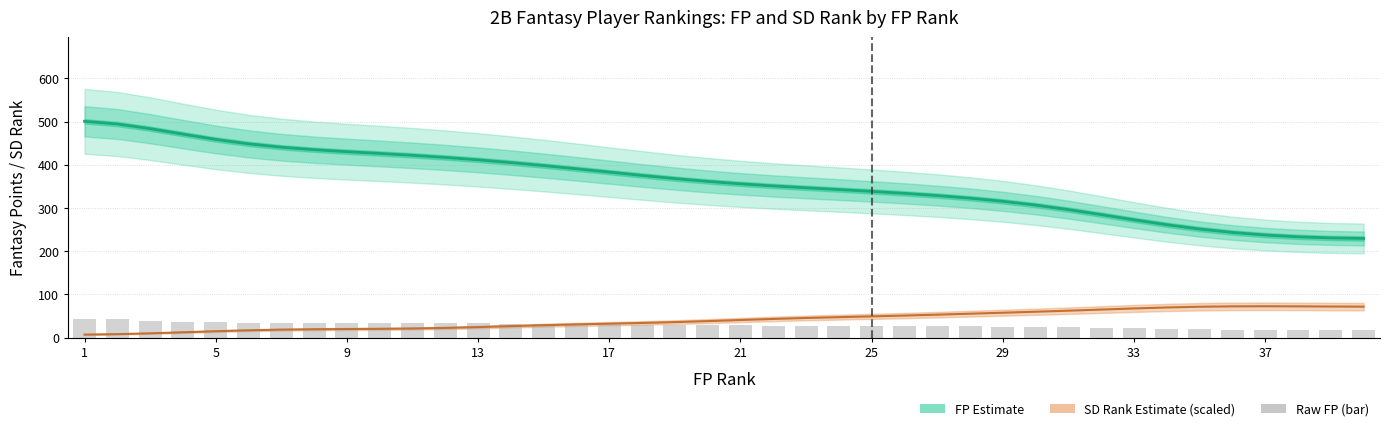

How many bars are there in total?

40